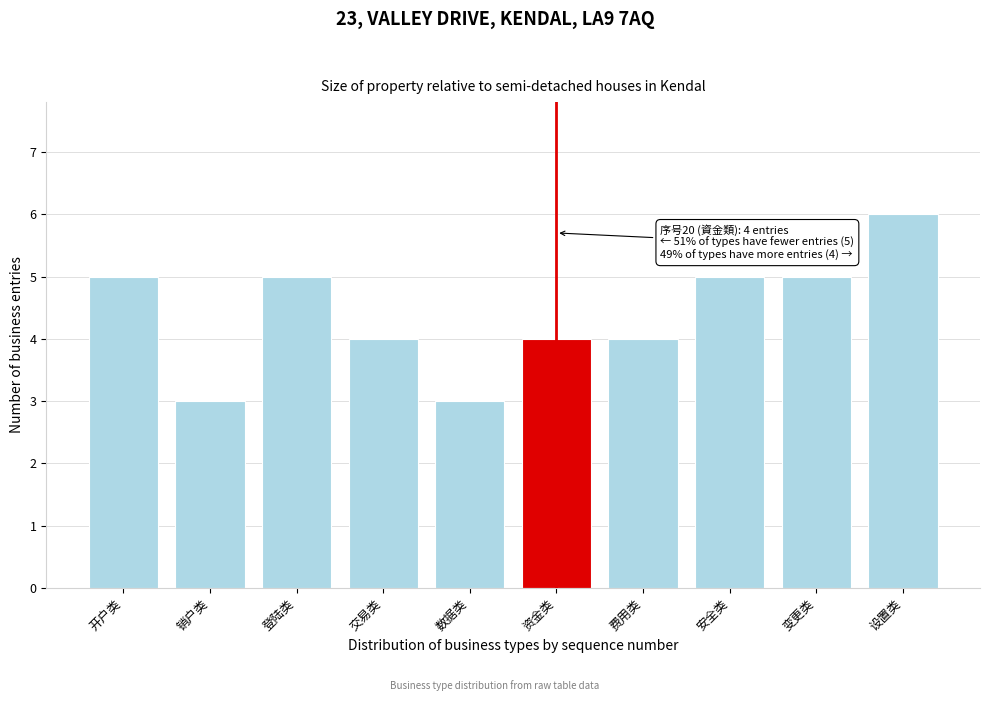

Reading left to right, extract all data points from this chart.

5	3	5	4	3	4	4	5	5	6